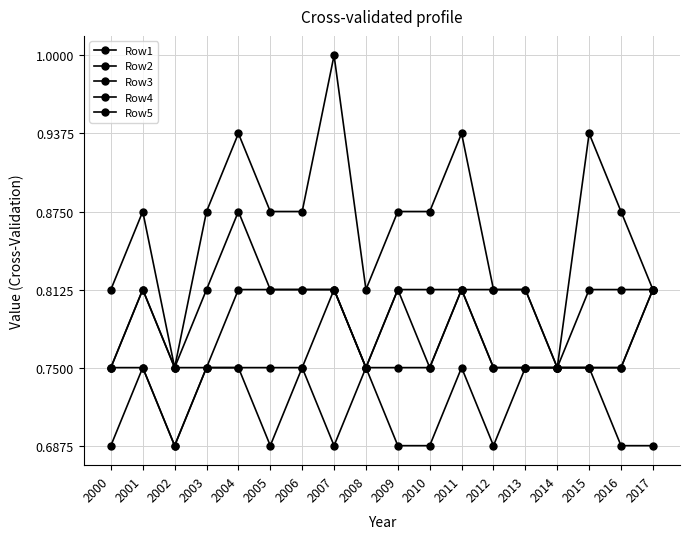

Is this an area chart (filled region under the line)?

No